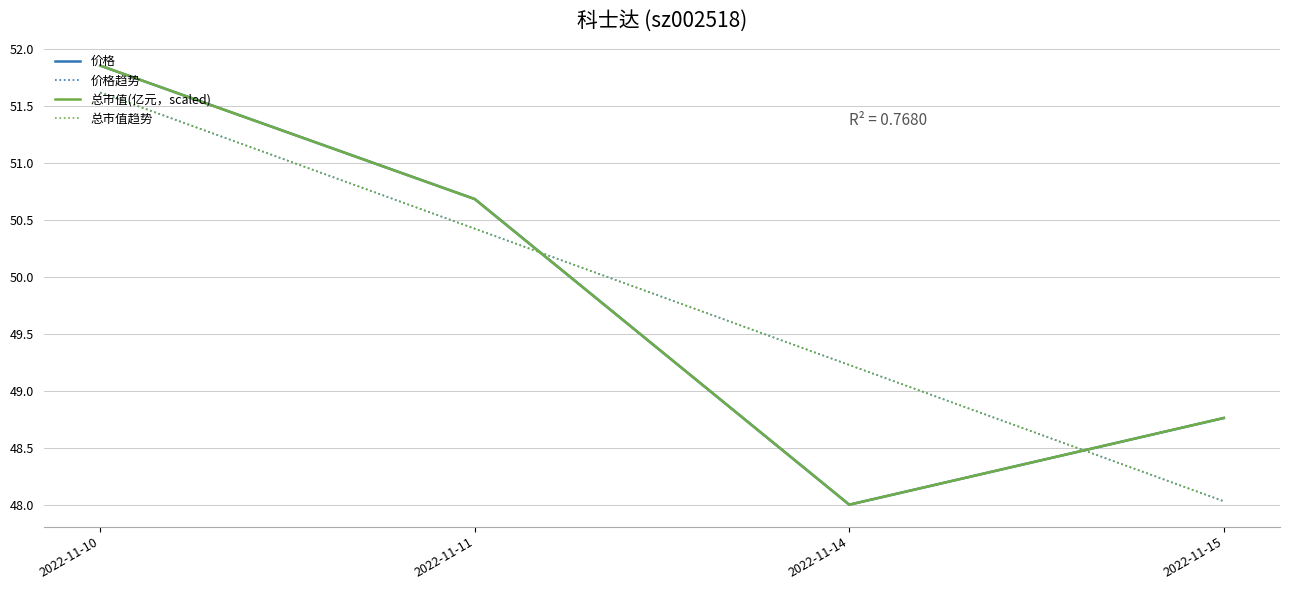

Is the value of 总市值(亿元，scaled) at 2022-11-10 greater than the value of 总市值趋势 at 2022-11-11?

Yes